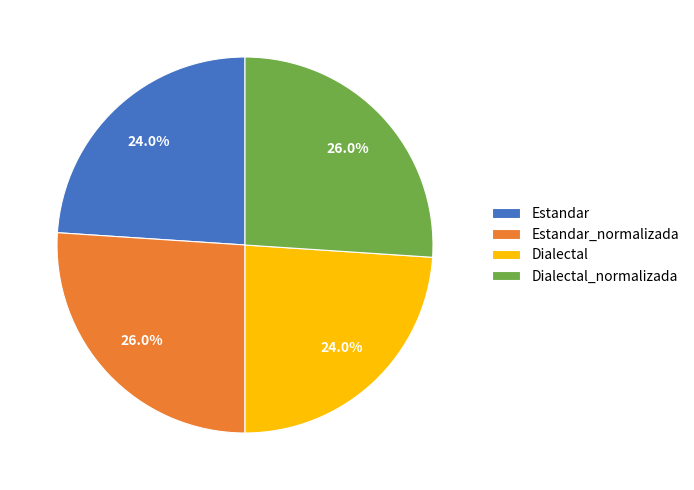

Does Estandar_normalizada represent more than half of the total?

No